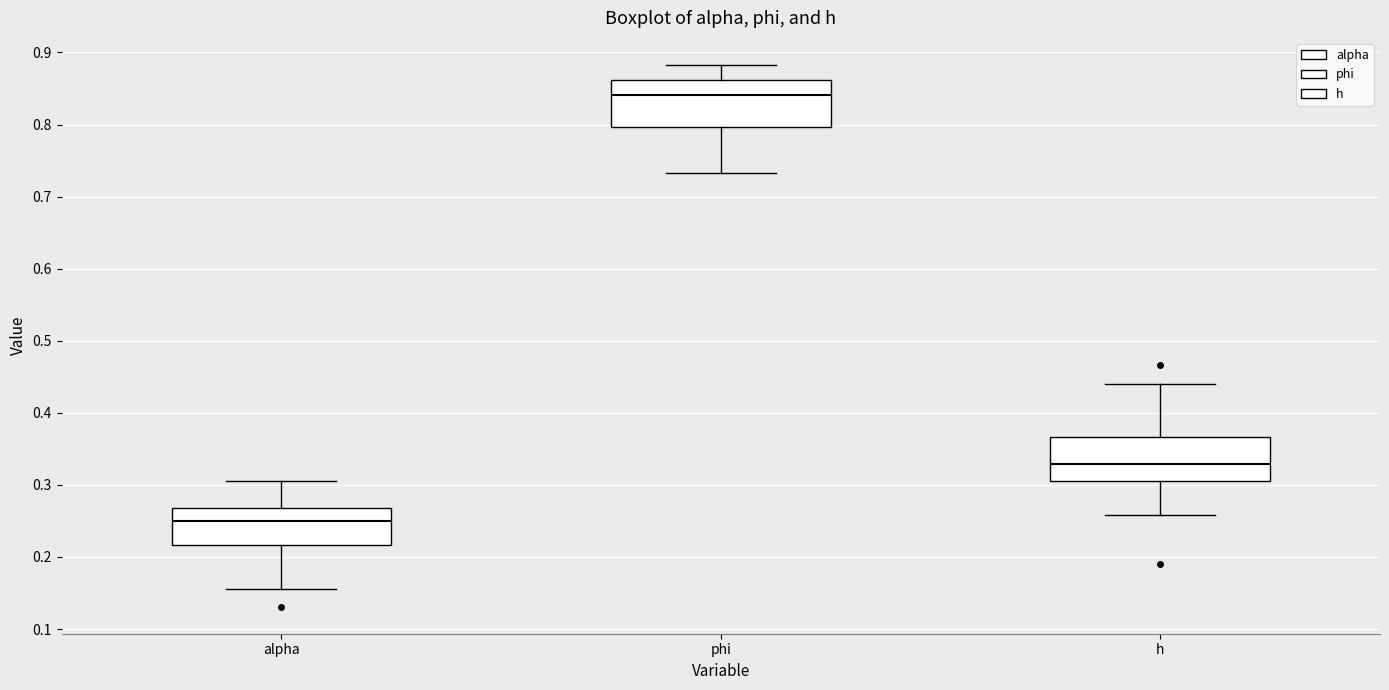

Reading left to right, transcribe this box plot: for each box, give where its median line is, the range the box spans, and where its two whiskers end, as read against the y-axis. The values are not printed on the chart, so give them approximately, as read against the axis.

alpha: median 0.25, box 0.22 to 0.27, whiskers 0.16 to 0.31
phi: median 0.84, box 0.80 to 0.86, whiskers 0.73 to 0.88
h: median 0.33, box 0.31 to 0.37, whiskers 0.26 to 0.44